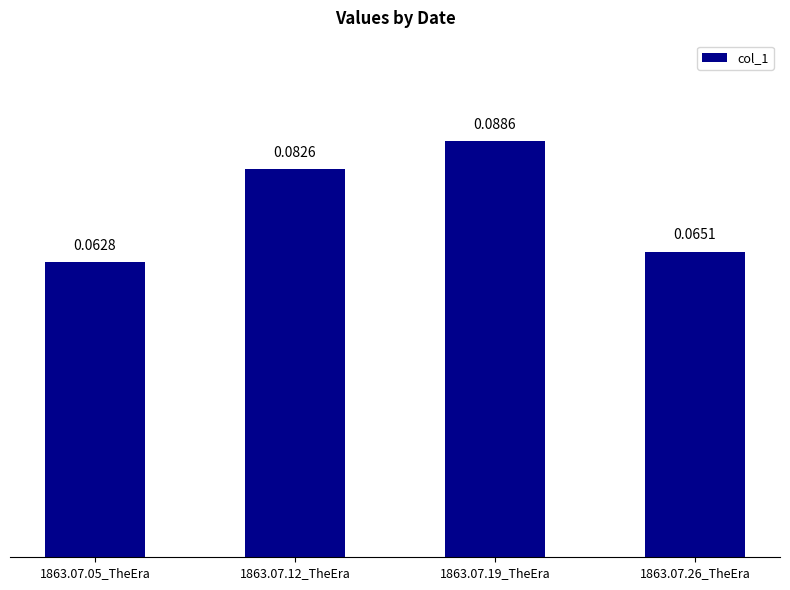

Which category has the highest value across all series?

1863.07.19_TheEra